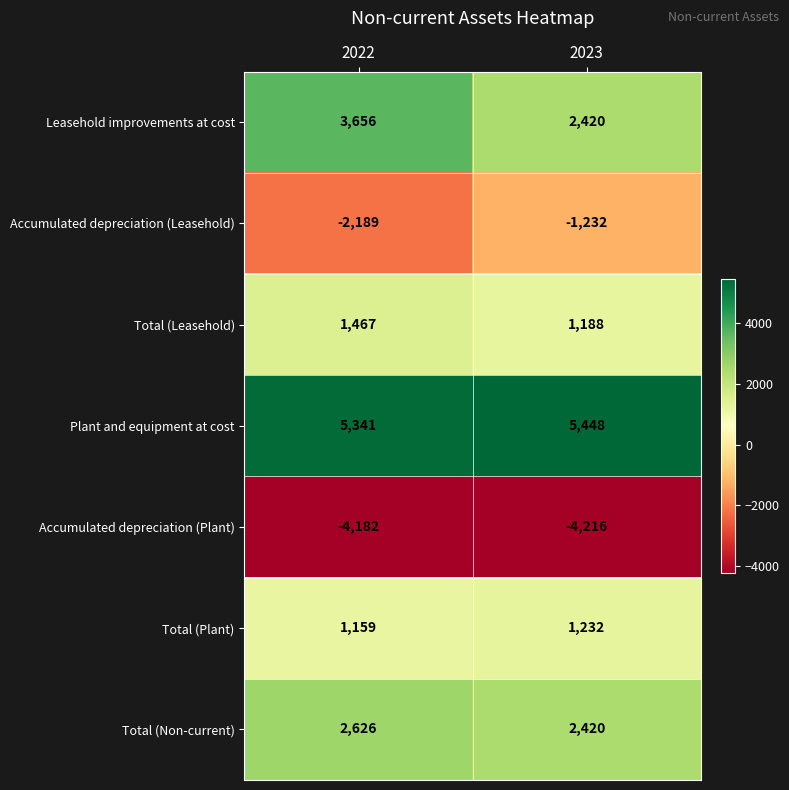

Reading left to right, what are all the values shown in this chart?

Leasehold improvements at cost: 3656	2420
Accumulated depreciation (Leasehold): -2189	-1232
Total (Leasehold): 1467	1188
Plant and equipment at cost: 5341	5448
Accumulated depreciation (Plant): -4182	-4216
Total (Plant): 1159	1232
Total (Non-current): 2626	2420